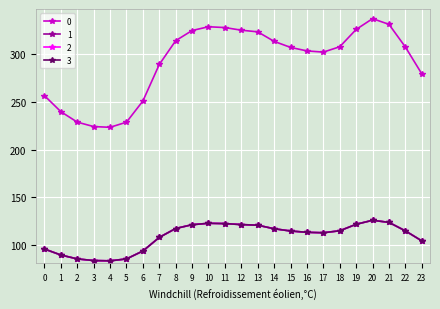

Does the chart have visible grid lines?

Yes